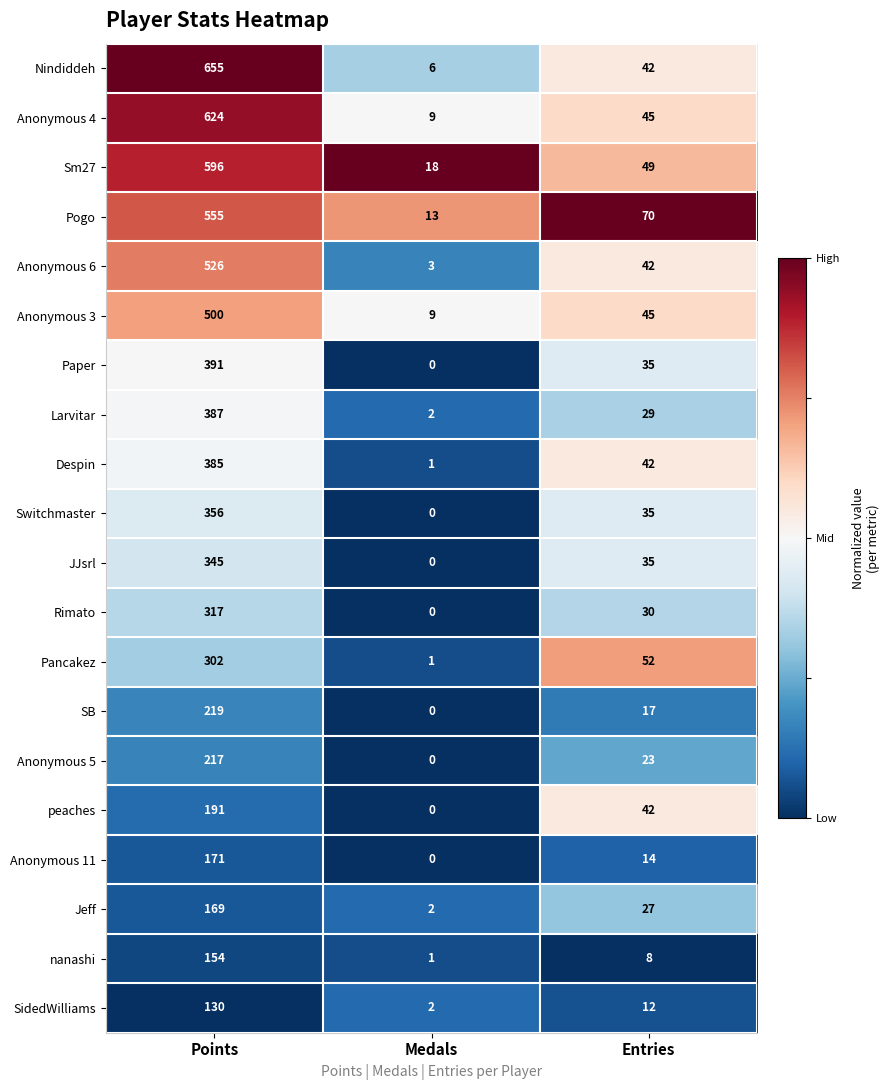

At which category does the chart reach its minimum across all series?

Medals